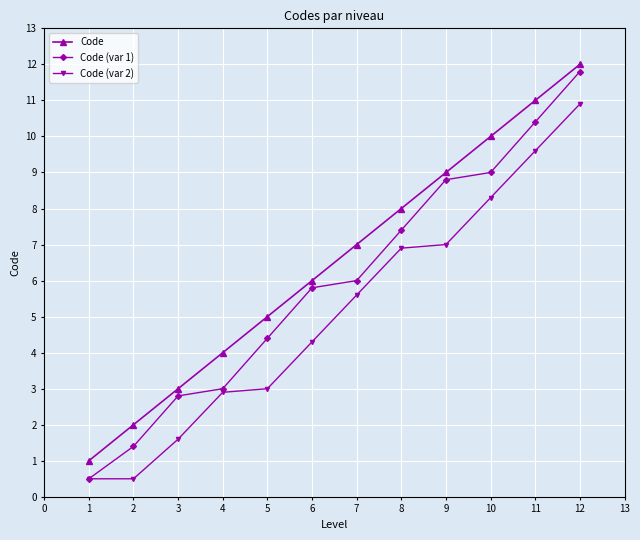

Does the chart display data point markers on the line(s)?

Yes